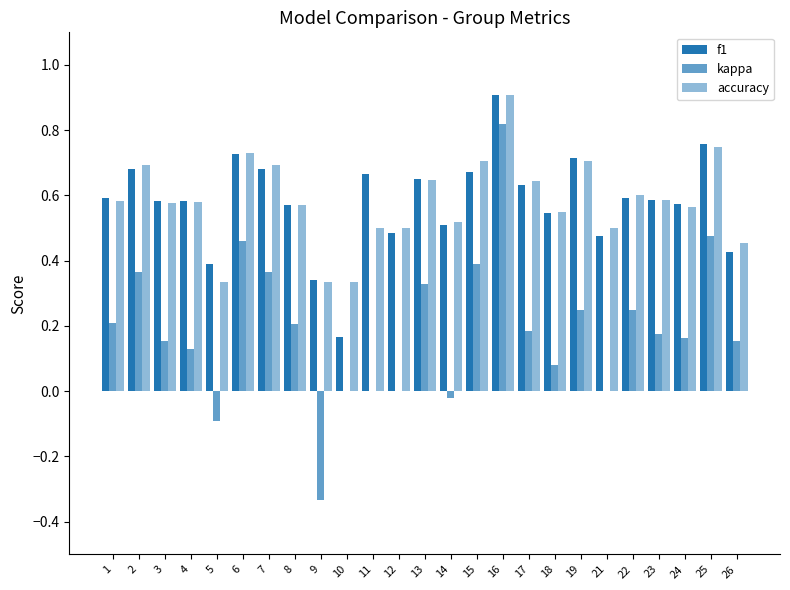

How many series are shown in this chart?

3